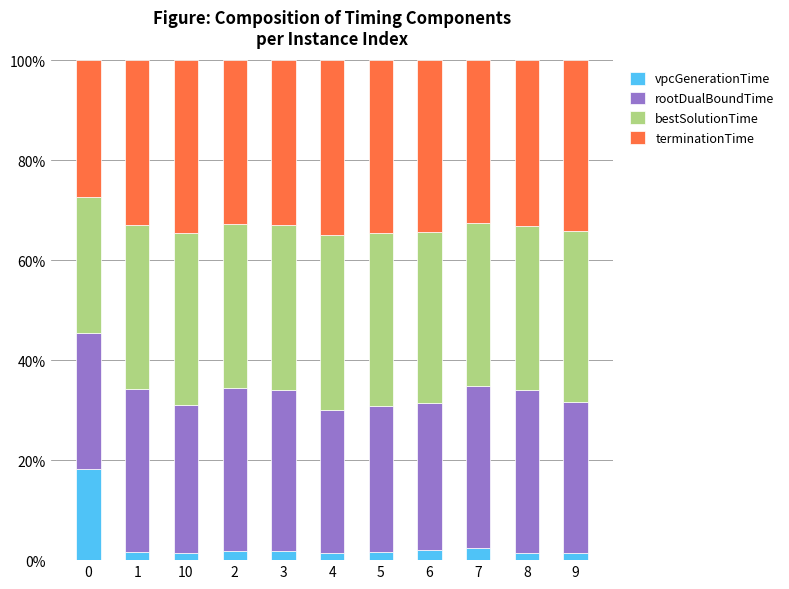

What is the difference between the maximum and minimum values in the vpcGenerationTime series?

16.9